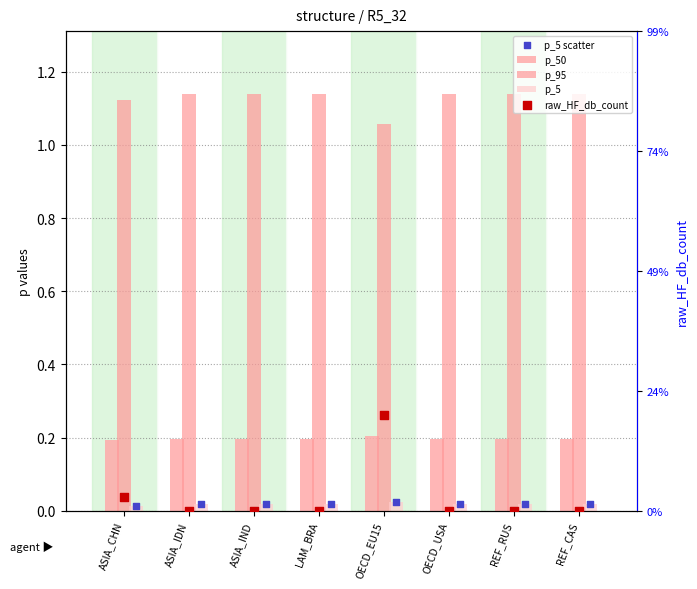

At how many categories does at least one series exceed 4?

1